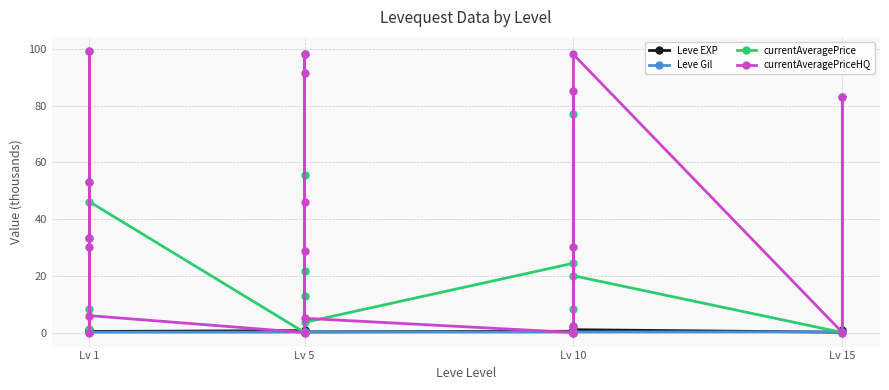

What is the sum of all Leve EXP values?

10.1